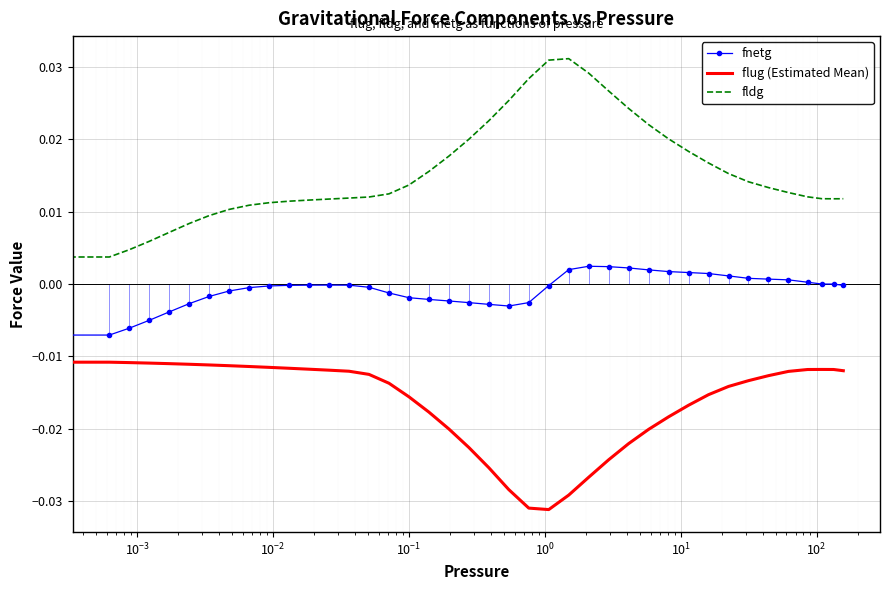

Which series has the largest range (max minus min)?

fldg